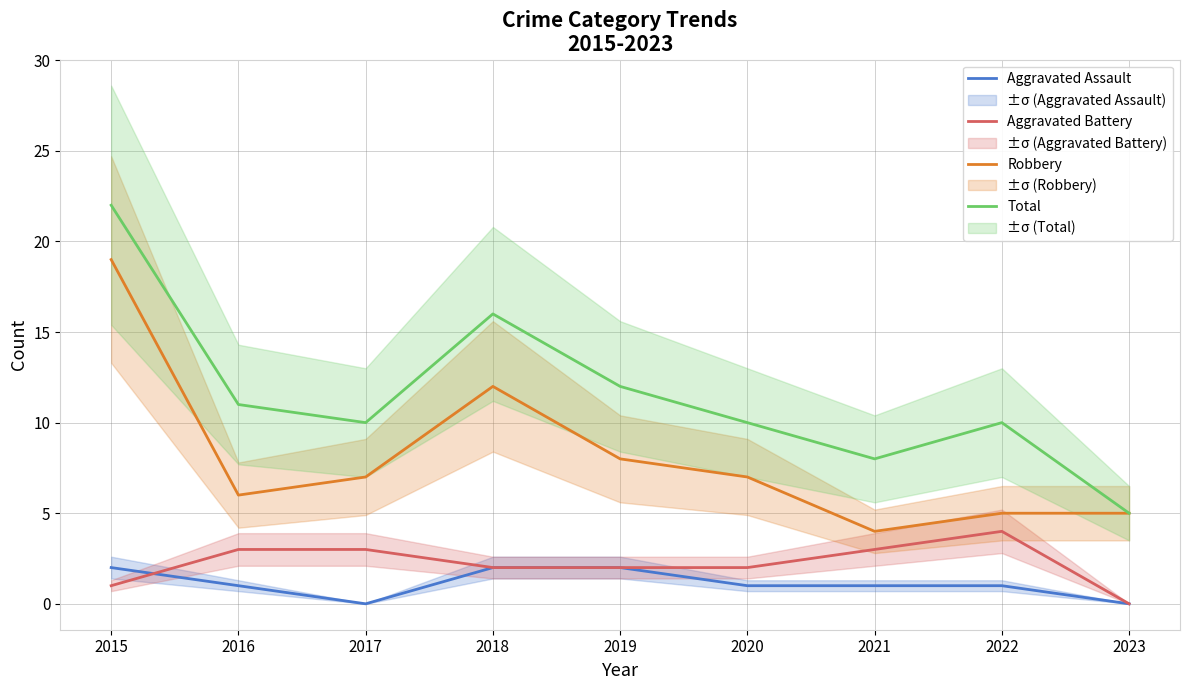

How many values in Aggravated Battery are above zero?

8